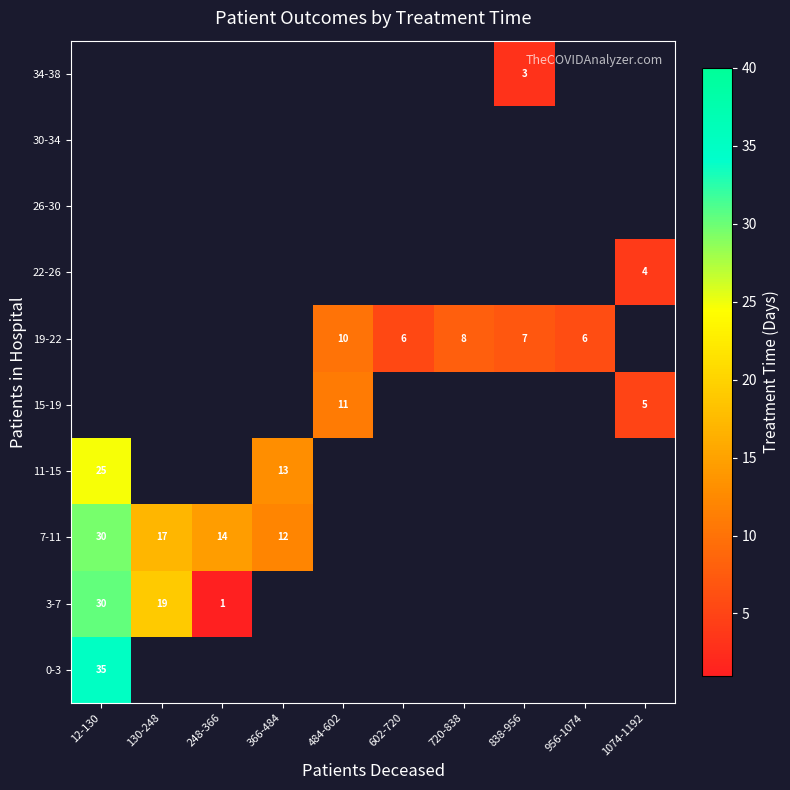

What is the sum of the 19-22 values at 838-956 and 484-602?

17